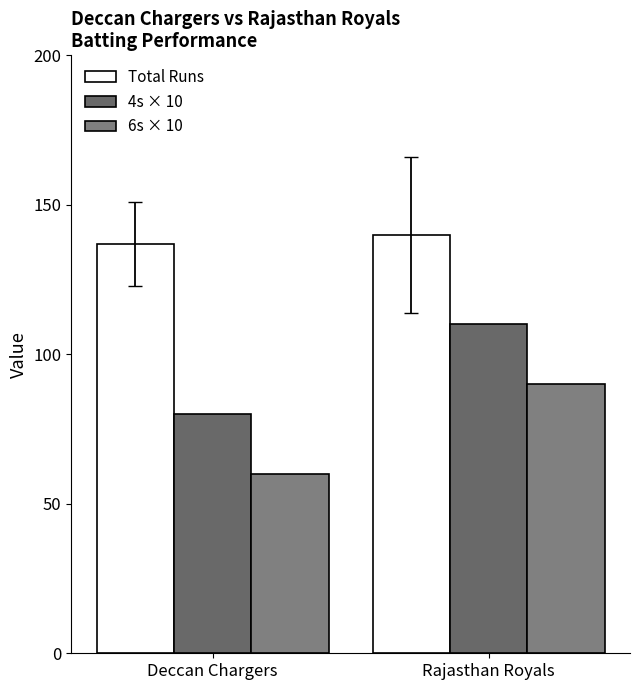

What is the difference between the 6s × 10 values at Deccan Chargers and Rajasthan Royals?

30